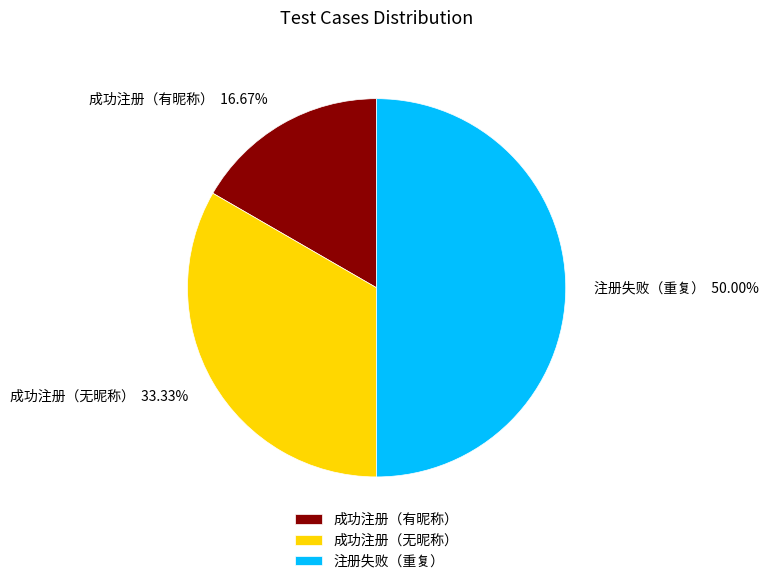

Is the sum of 成功注册（无昵称） and 注册失败（重复） greater than half?

Yes